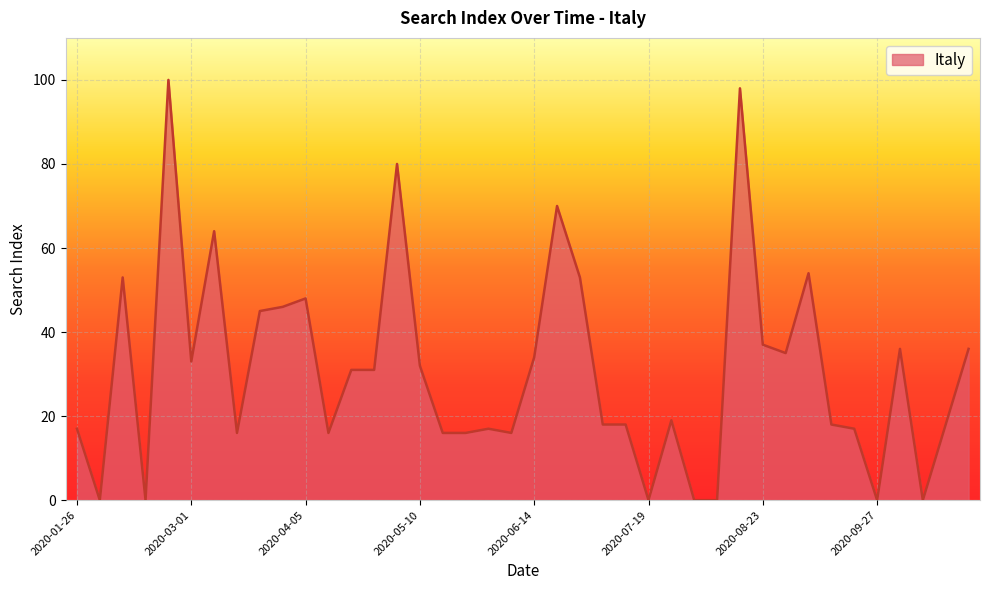

True or false: the data has more than 1 interior local peaks.

True